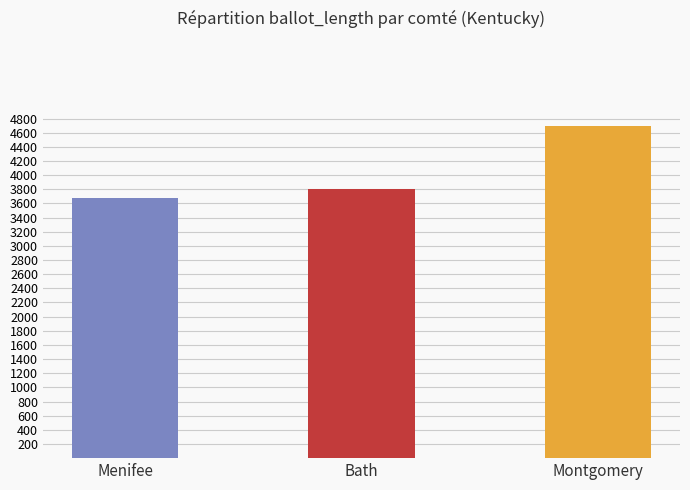

What is the minimum value shown in the chart?

3680